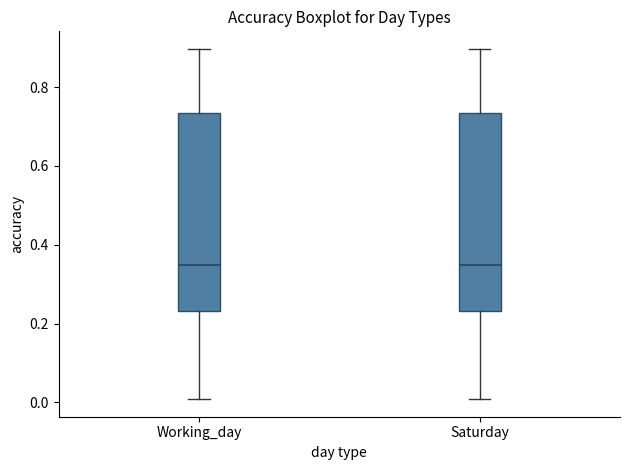

Reading left to right, transcribe this box plot: for each box, give where its median line is, the range the box spans, and where its two whiskers end, as read against the y-axis. The values are not printed on the chart, so give them approximately, as read against the axis.

Working_day: median 0.34, box 0.24 to 0.74, whiskers 0.00 to 0.90
Saturday: median 0.34, box 0.24 to 0.74, whiskers 0.00 to 0.90